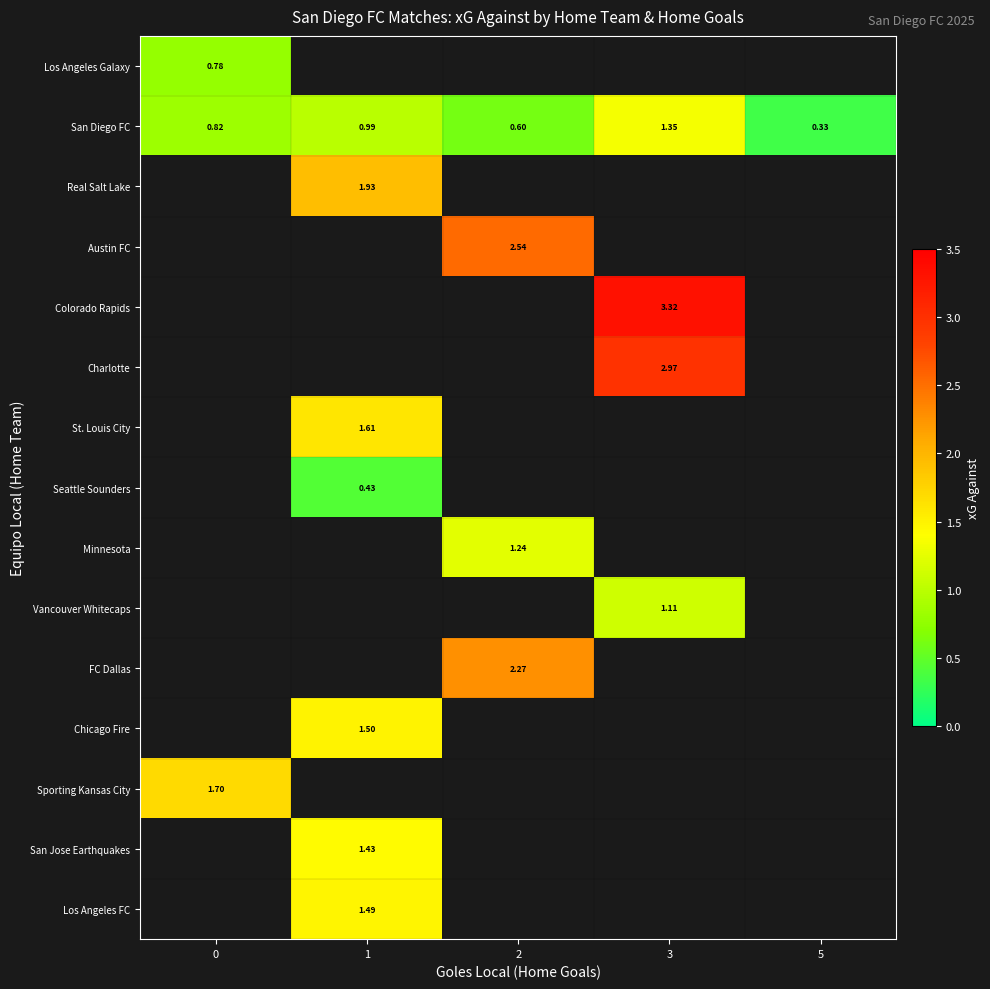

The row_5 series shows 3.0 at 3. True or false?

True